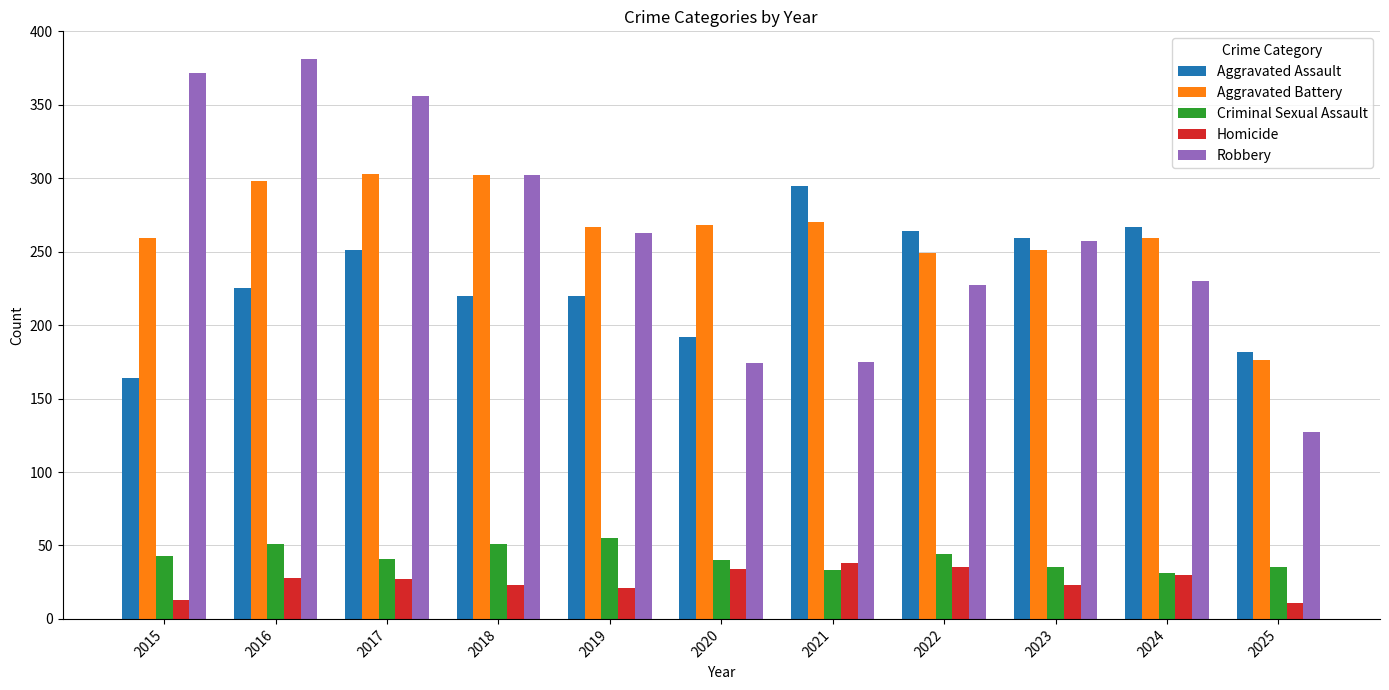

What are all the series names shown in the legend?

Aggravated Assault, Aggravated Battery, Criminal Sexual Assault, Homicide, Robbery